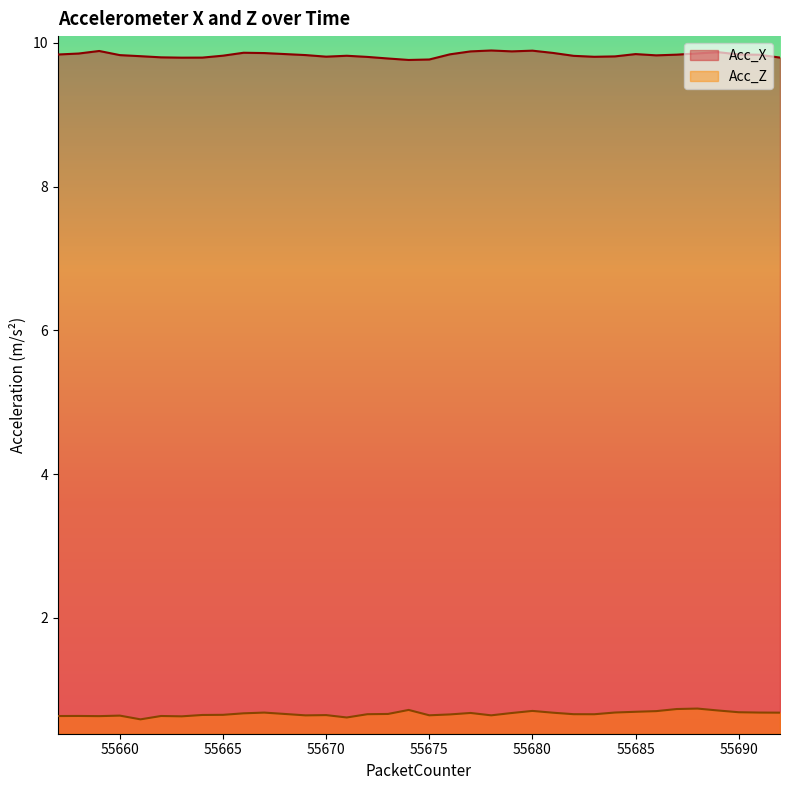

Does the chart display data point markers on the line(s)?

No